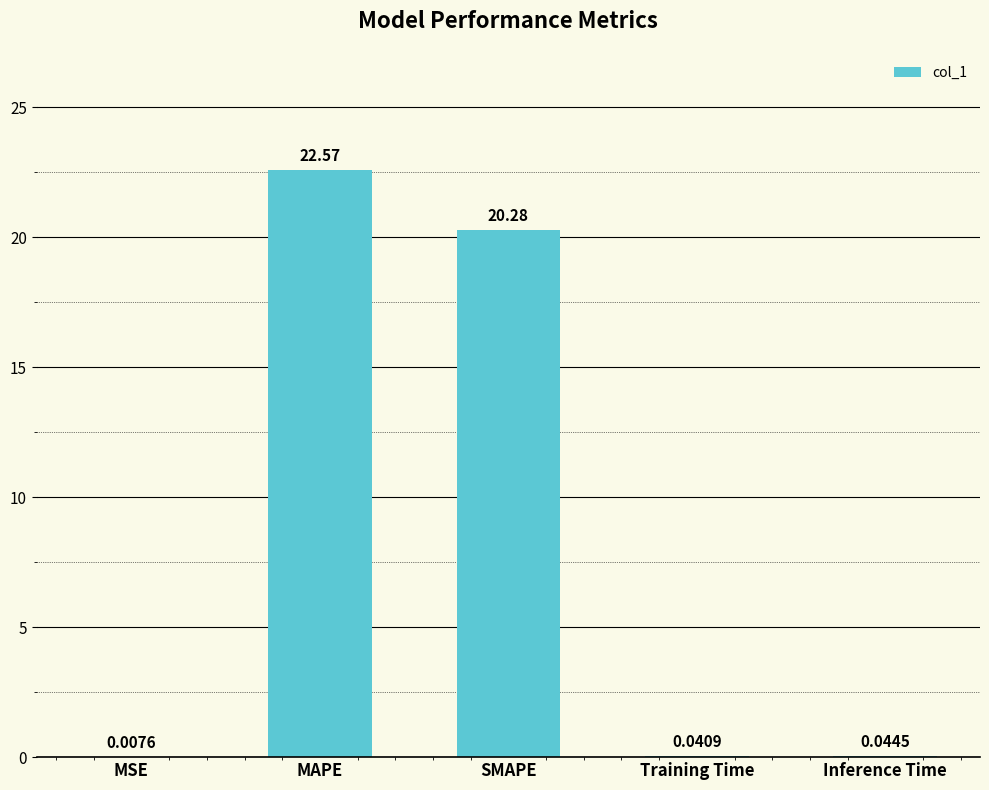

At which label is the value closest to 11?

SMAPE